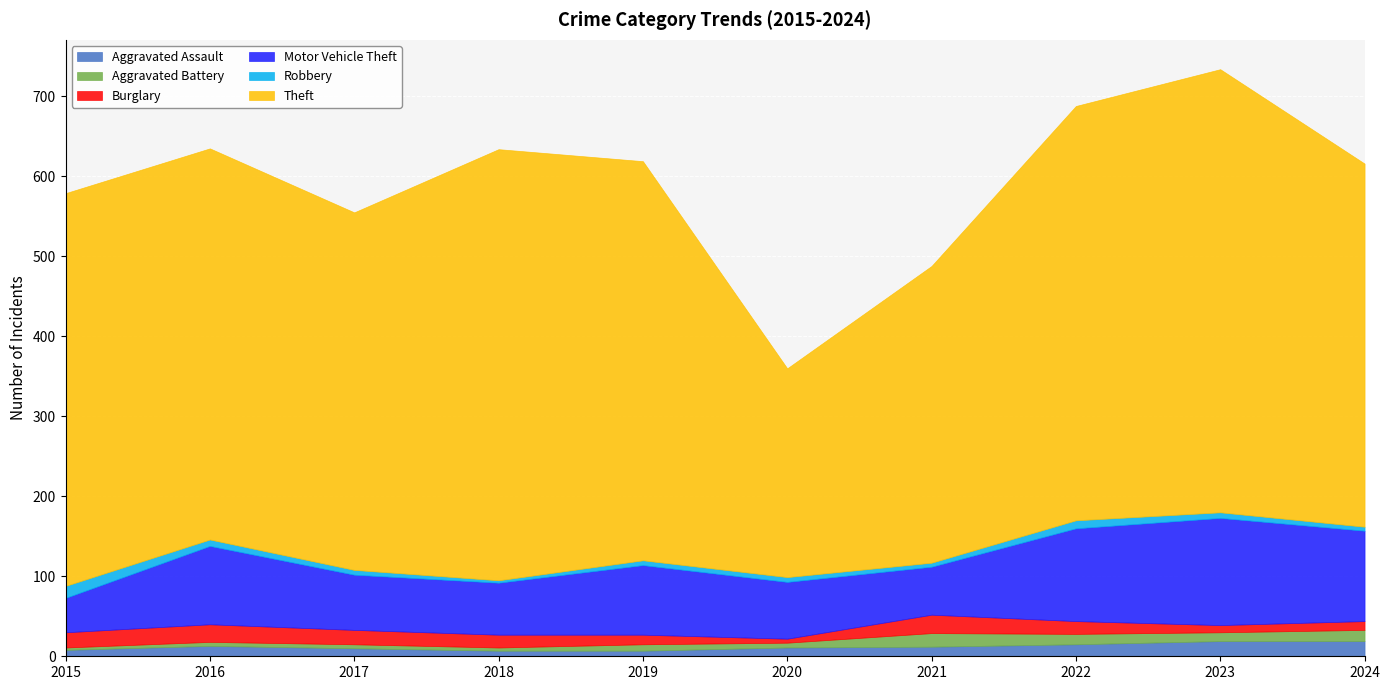

At 2017, list the series in order from largest to smallest.

Theft, Motor Vehicle Theft, Burglary, Aggravated Assault, Robbery, Aggravated Battery